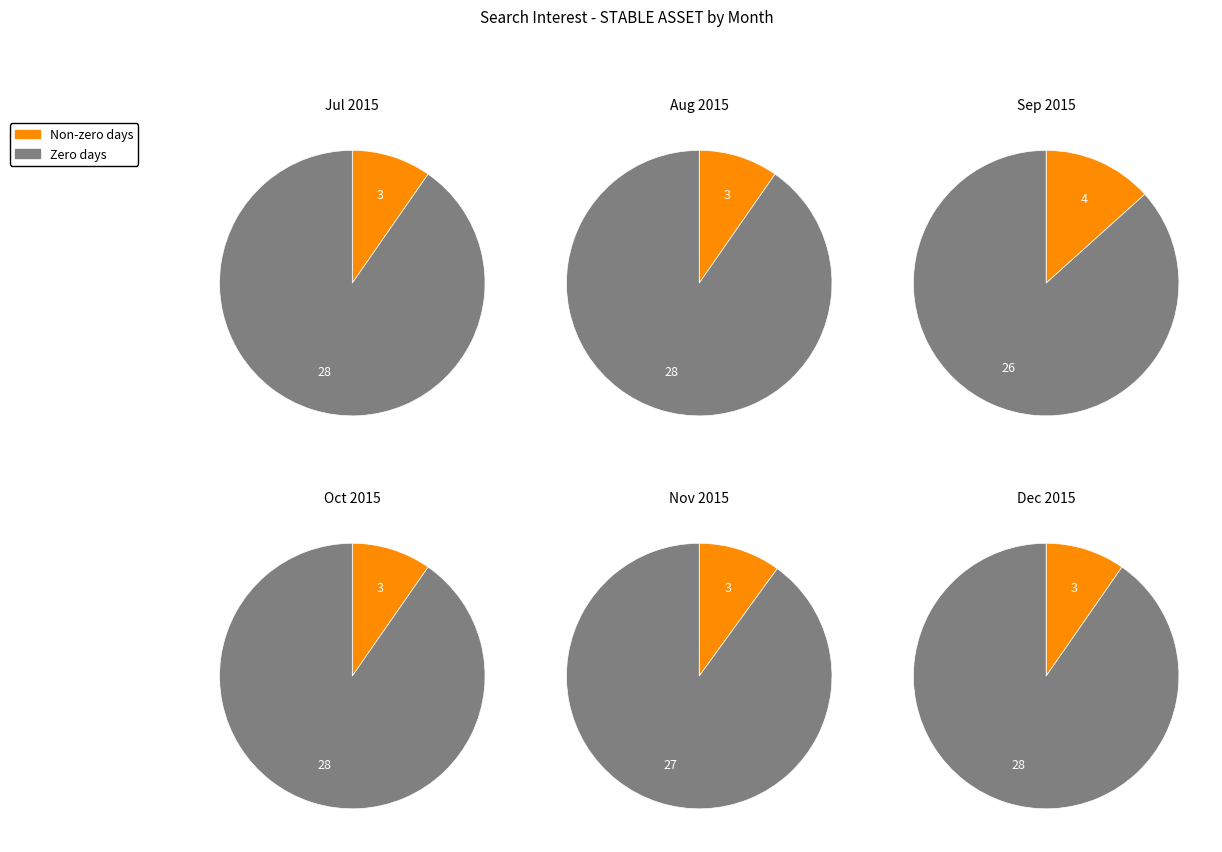

Does 2 represent more than half of the total?

No